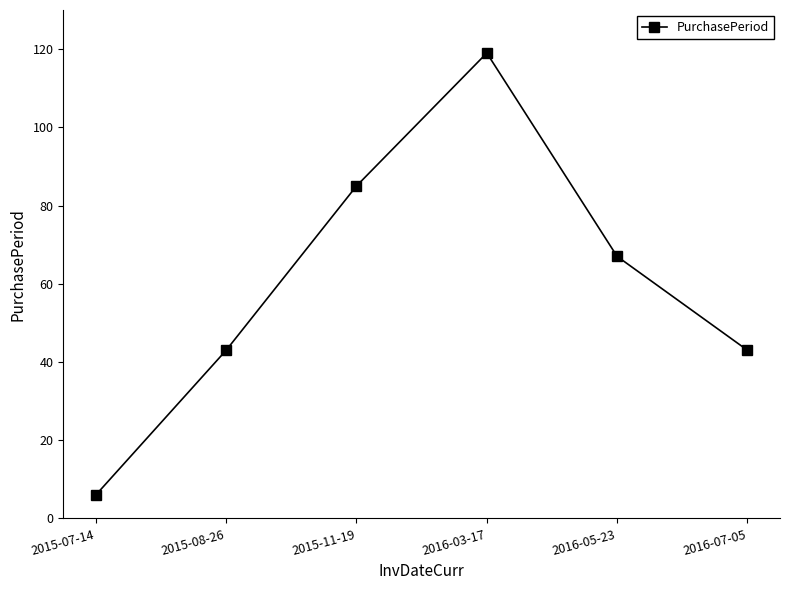

At which category does the chart reach its peak across all series?

2016-03-17